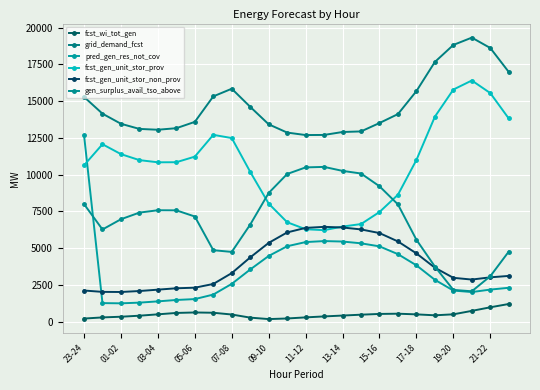

How many data points in gen_surplus_avail_tso_above are less than 7422?

12